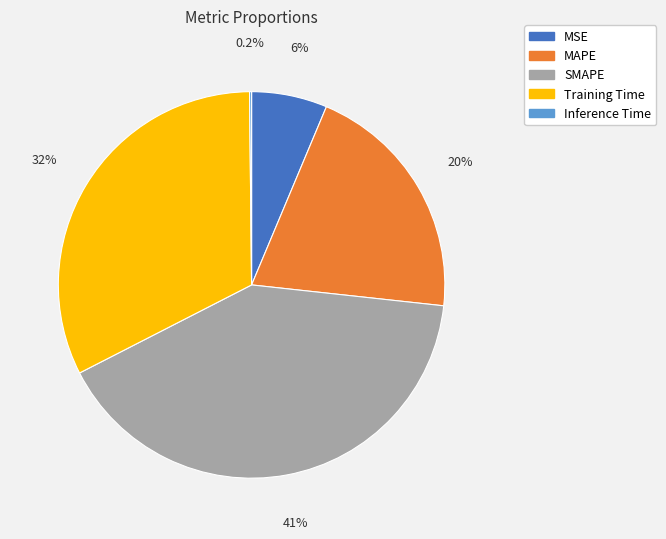

What is the largest slice in the pie chart?

SMAPE